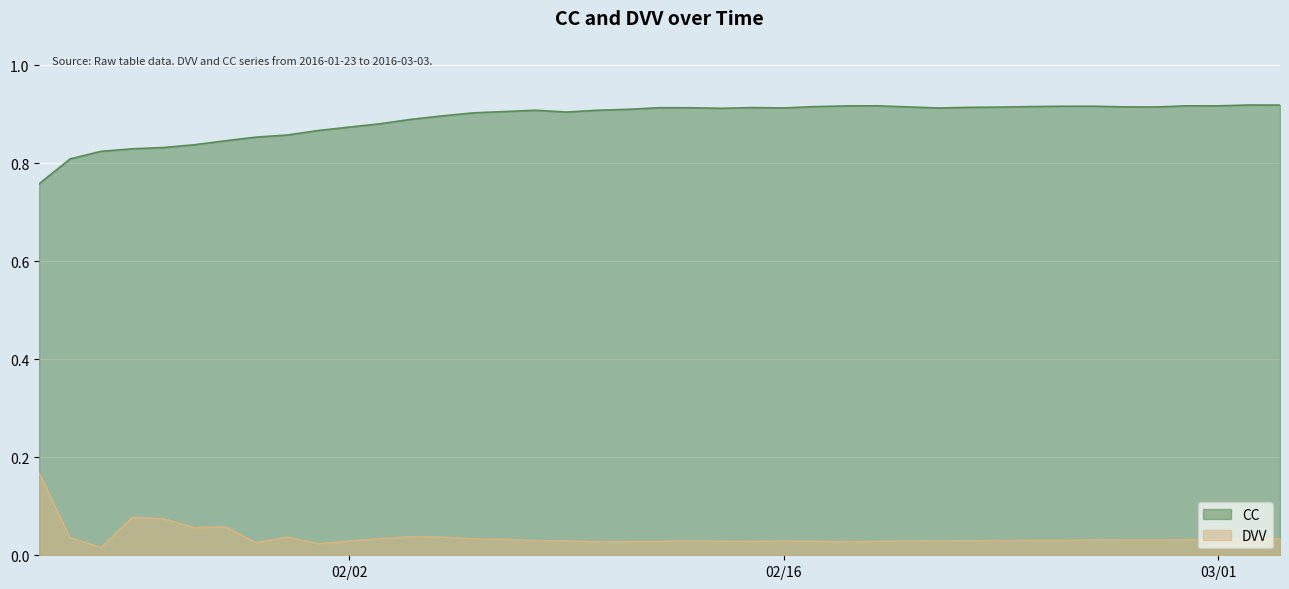

What is the sum of all CC values?

35.6